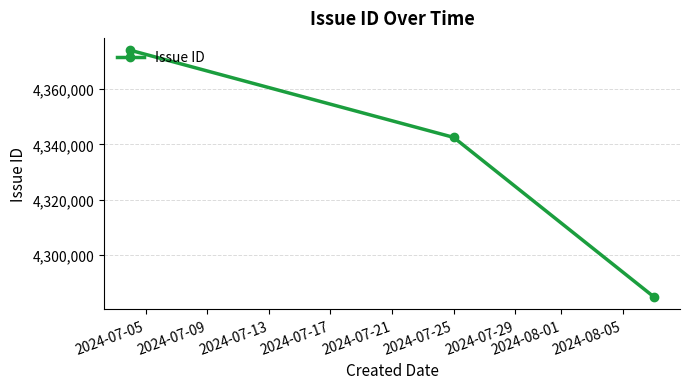

What is the greatest value displayed?

4374083